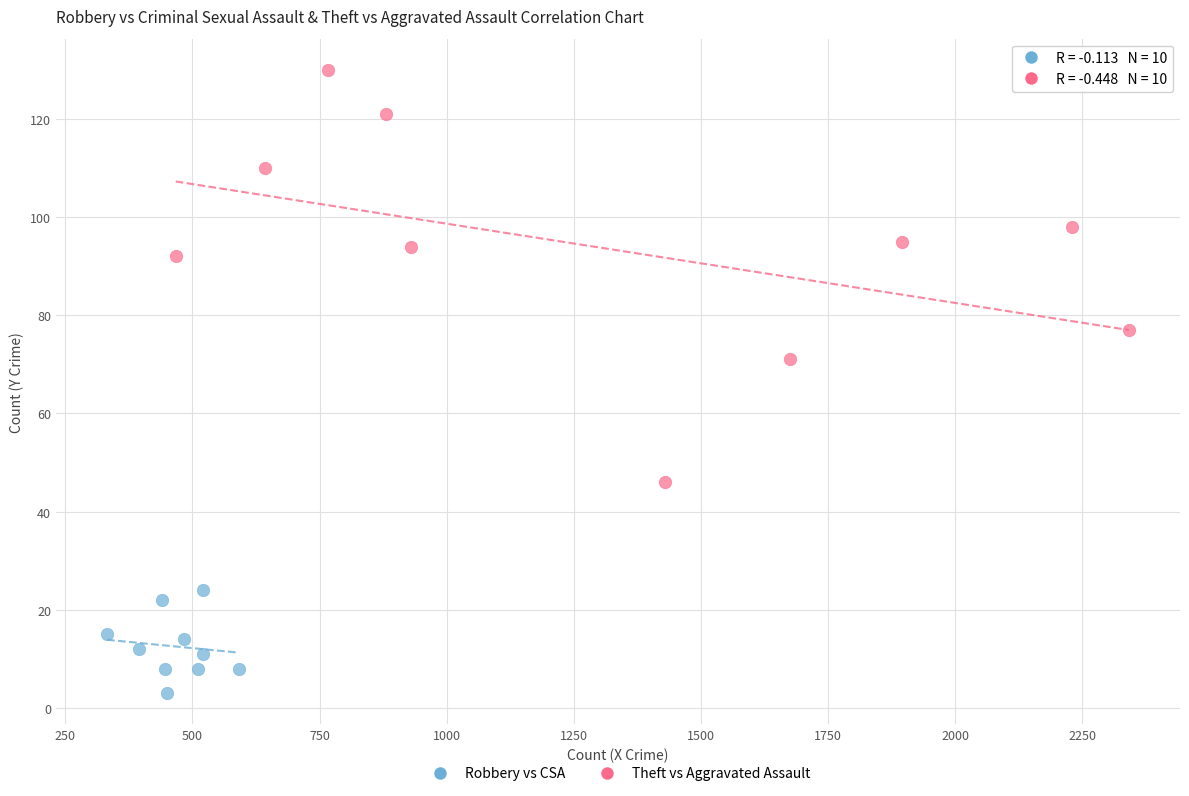

Which series reaches the minimum Y coordinate?

Robbery vs CSA